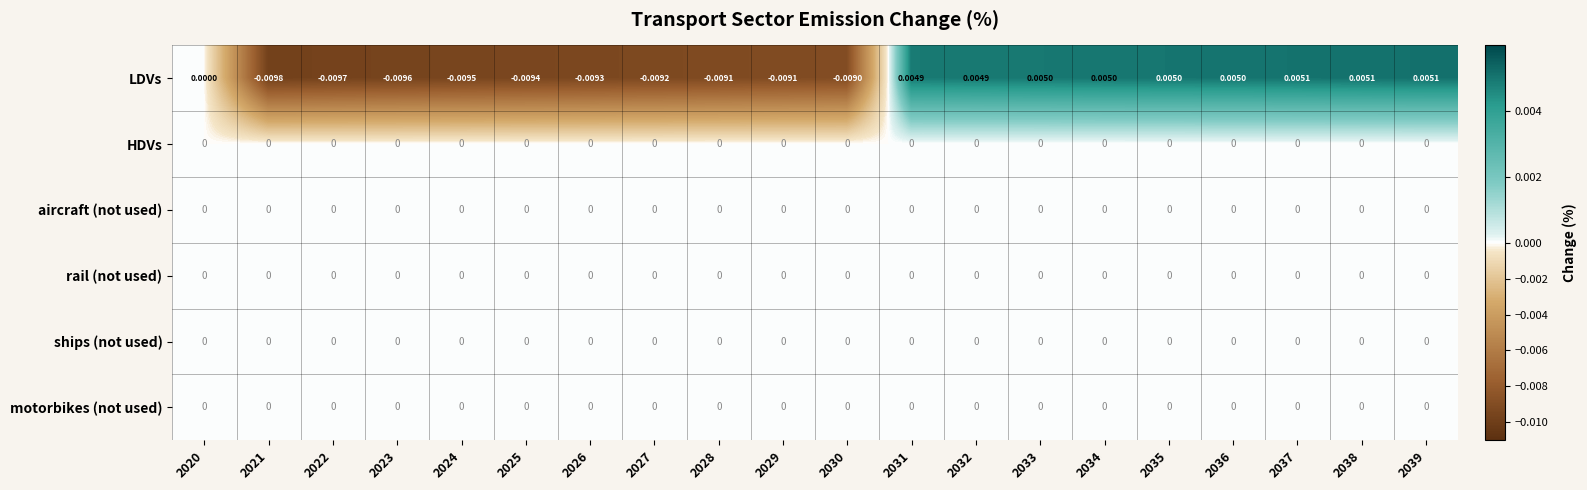

Which series has the widest spread of values?

LDVs